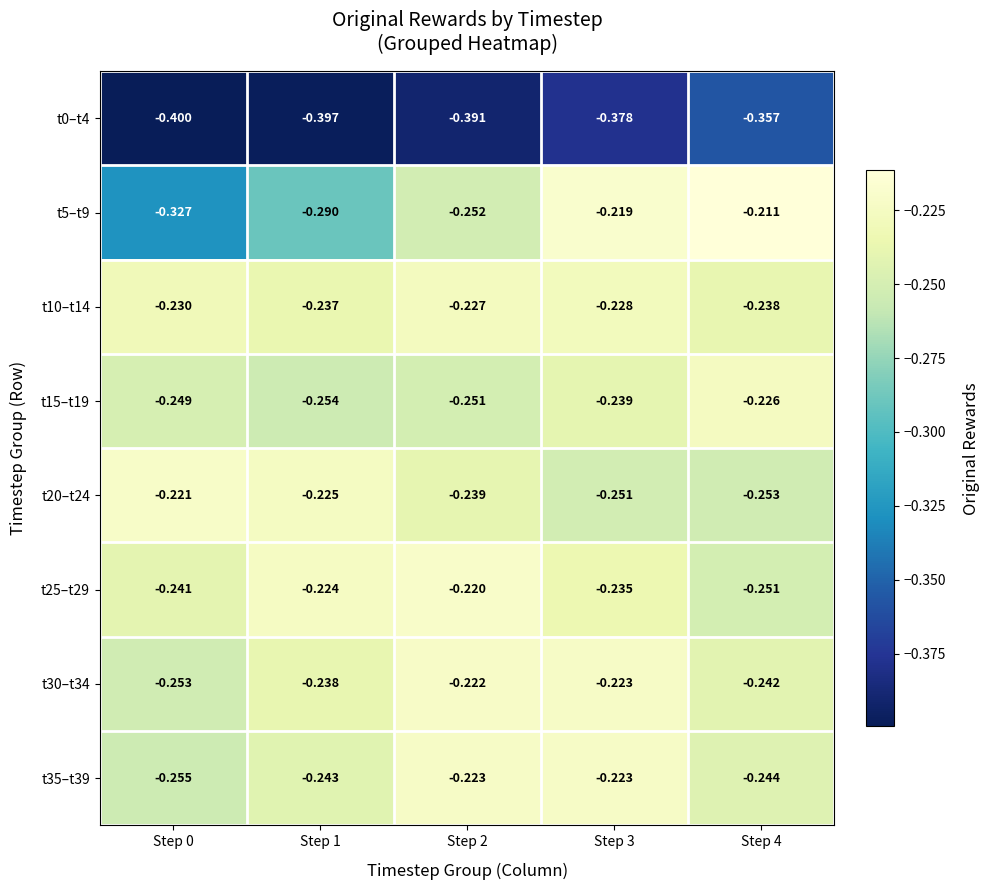

Reading right to left, extract all data points from this chart.

t0–t4: Step 4=-0.4	Step 3=-0.4	Step 2=-0.4	Step 1=-0.4	Step 0=-0.4
t5–t9: Step 4=-0.2	Step 3=-0.2	Step 2=-0.3	Step 1=-0.3	Step 0=-0.3
t10–t14: Step 4=-0.2	Step 3=-0.2	Step 2=-0.2	Step 1=-0.2	Step 0=-0.2
t15–t19: Step 4=-0.2	Step 3=-0.2	Step 2=-0.3	Step 1=-0.3	Step 0=-0.2
t20–t24: Step 4=-0.3	Step 3=-0.3	Step 2=-0.2	Step 1=-0.2	Step 0=-0.2
t25–t29: Step 4=-0.3	Step 3=-0.2	Step 2=-0.2	Step 1=-0.2	Step 0=-0.2
t30–t34: Step 4=-0.2	Step 3=-0.2	Step 2=-0.2	Step 1=-0.2	Step 0=-0.3
t35–t39: Step 4=-0.2	Step 3=-0.2	Step 2=-0.2	Step 1=-0.2	Step 0=-0.3